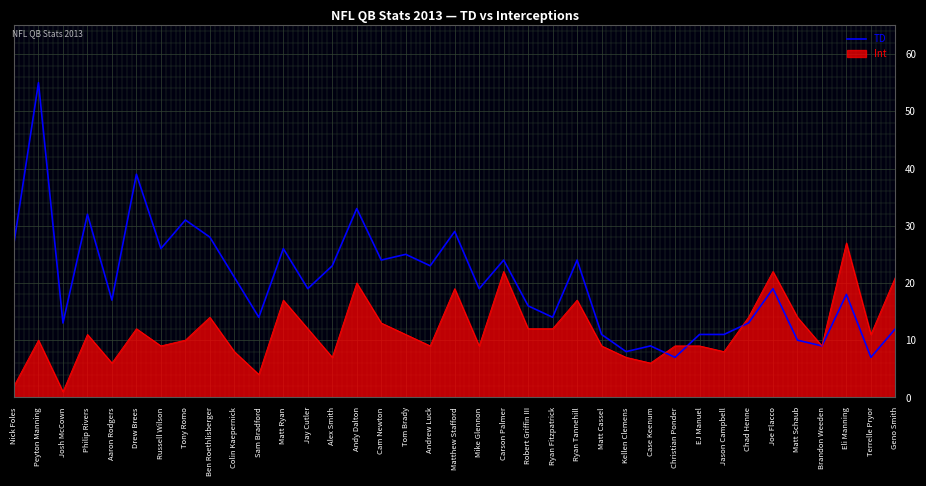

What position from the right is Peyton Manning?

36